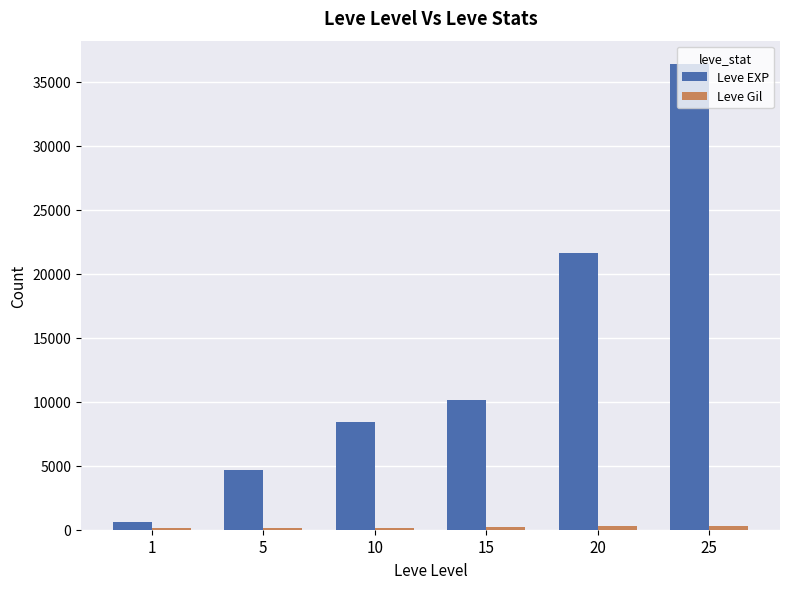

Is it true that Leve EXP equals 21600 at 20?

True